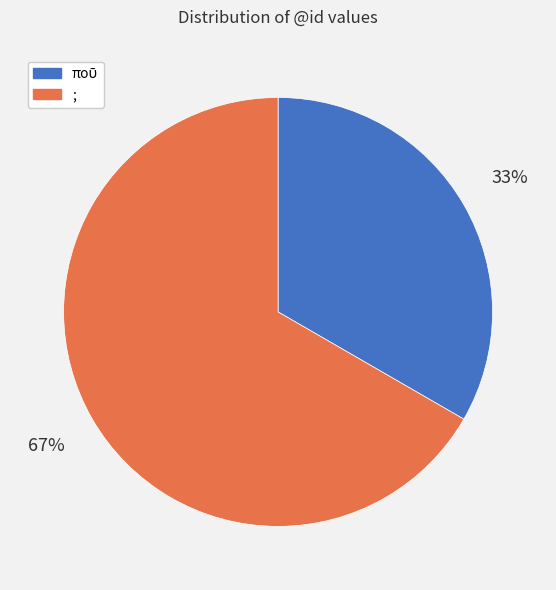

The ; slice represents 72% of the pie. True or false?

False